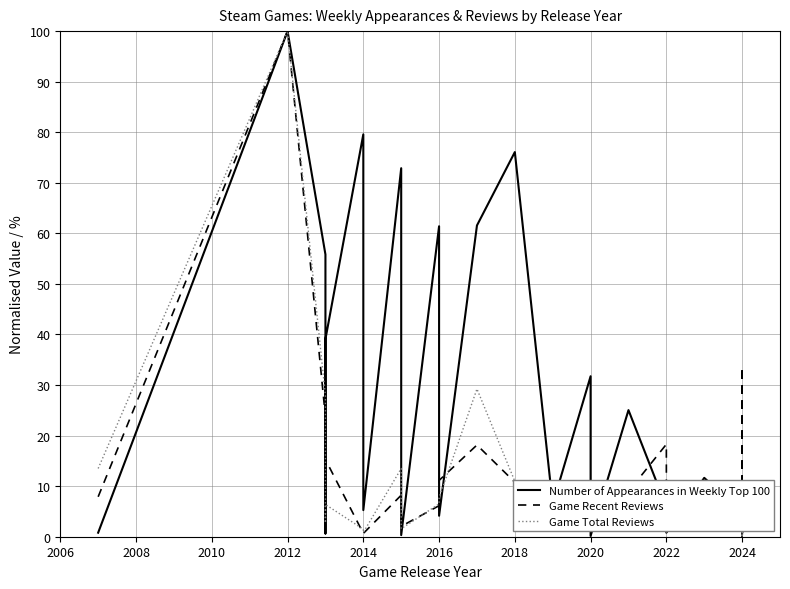

What is the greatest value displayed?

100.0